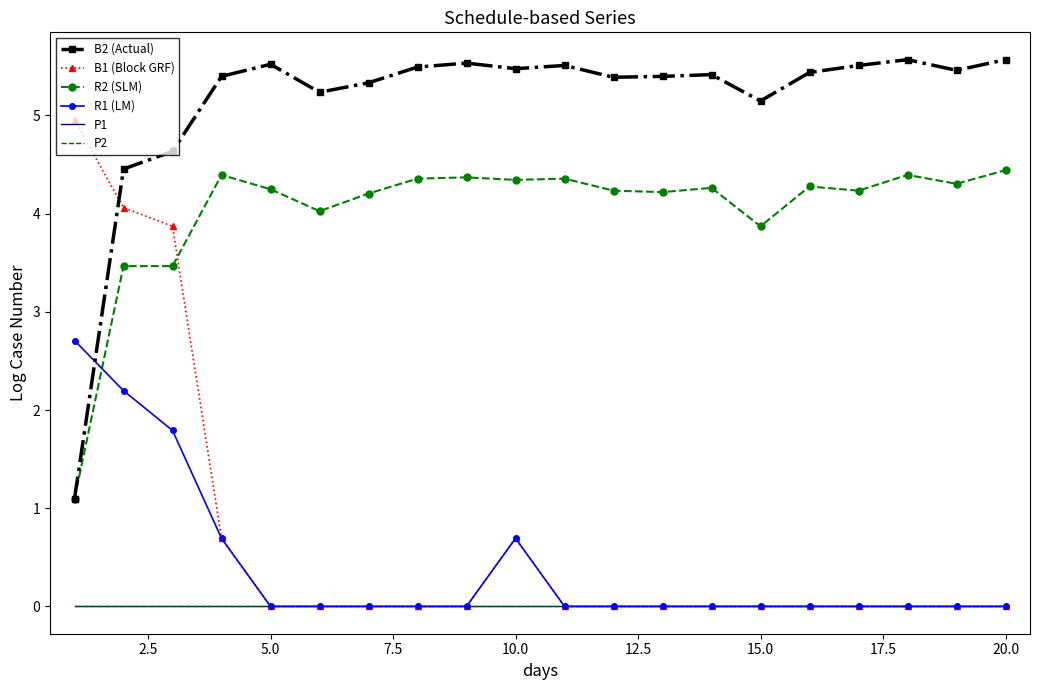

At how many categories does at least one series exceed 3?

20